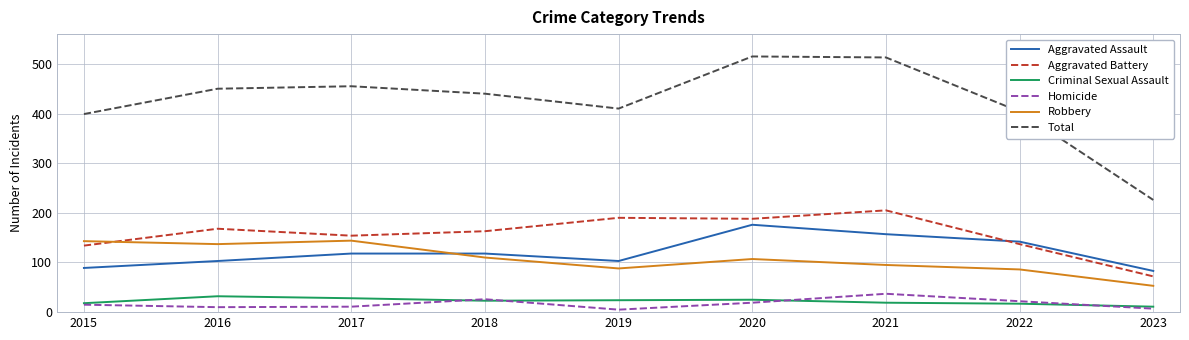

The value of Robbery at 2016 is 137. True or false?

True